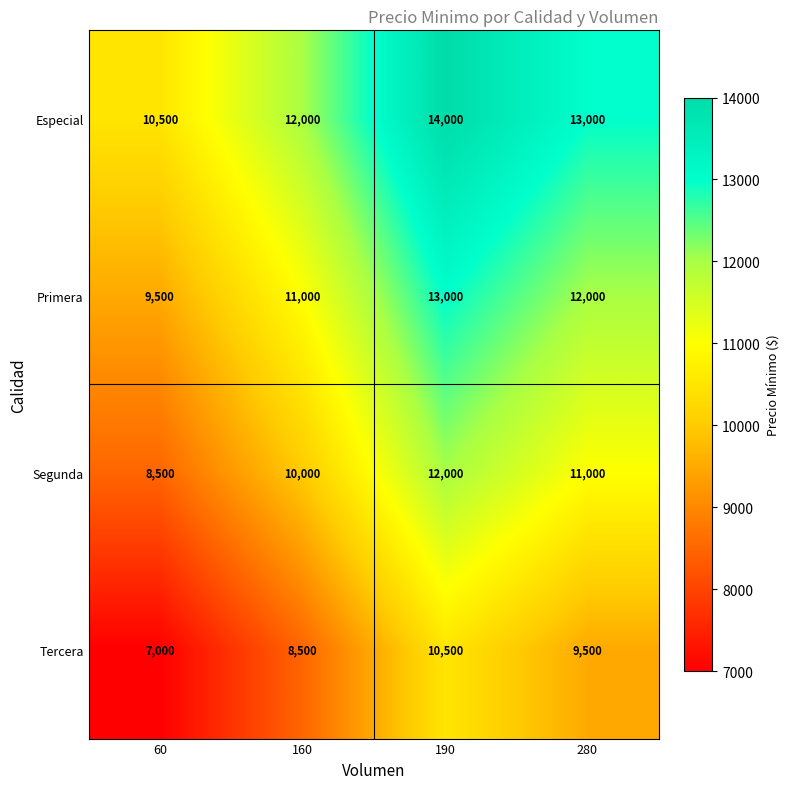

What is the difference between the highest and lowest values at 190?

3500